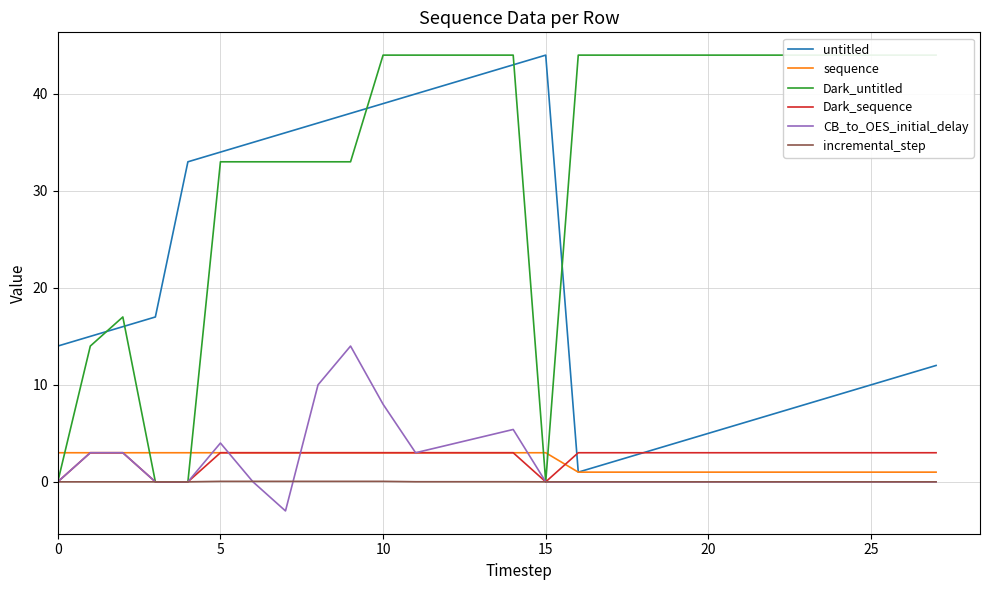

True or false: incremental_step and Dark_untitled intersect in this chart.

False